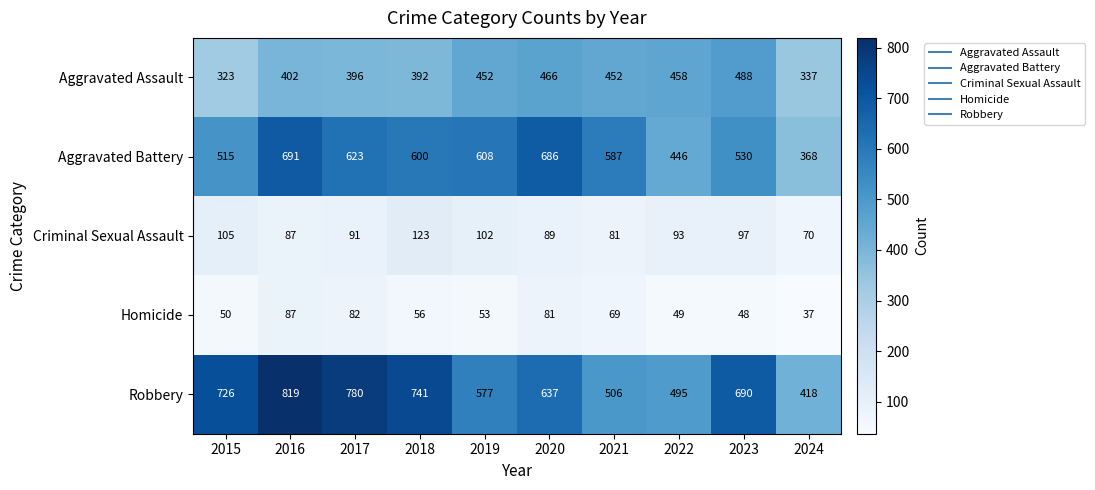

How many values in the Homicide series are below 56?

5